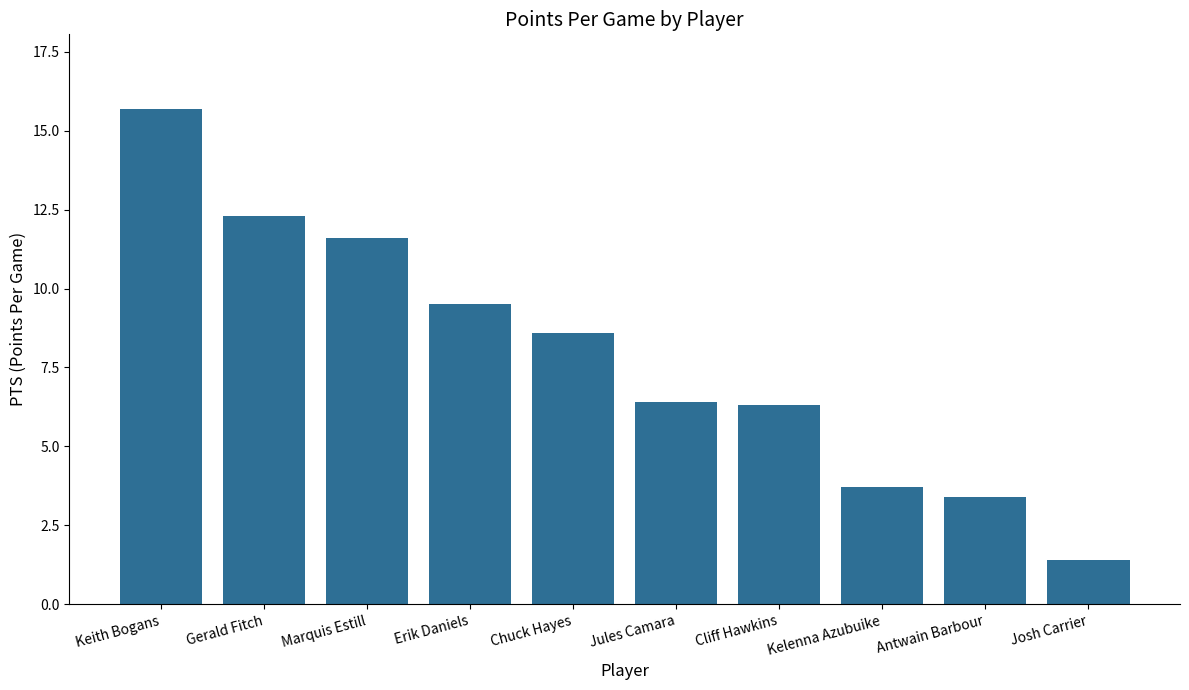

True or false: the data shows 0.3 at Josh Carrier.

False